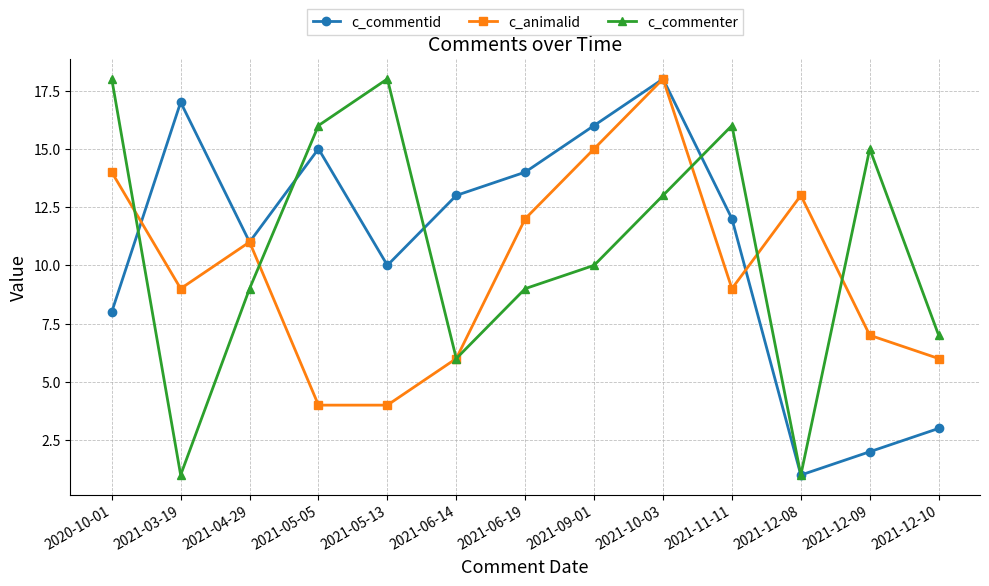

At how many categories does at least one series exceed 12?

11